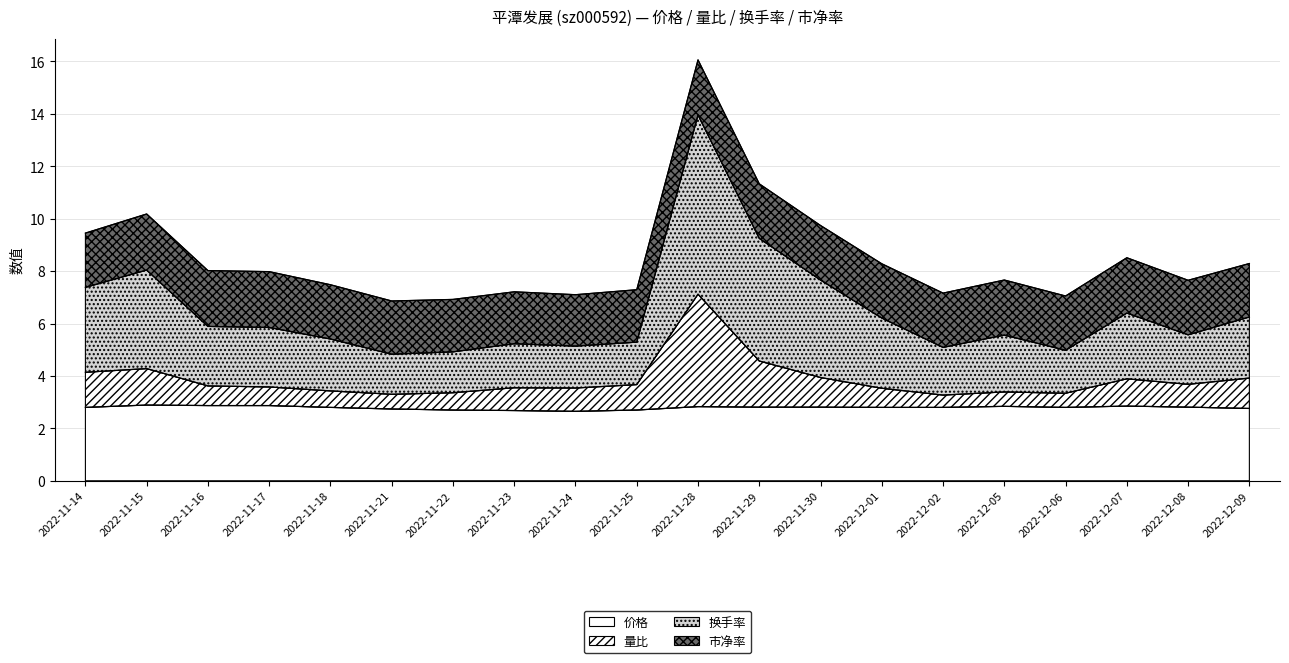

How many lines are shown in the chart?

4